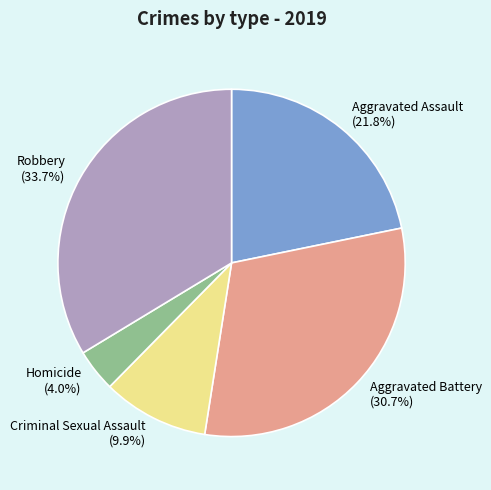

What percentage is the Aggravated Battery slice, to the nearest percent?

31%